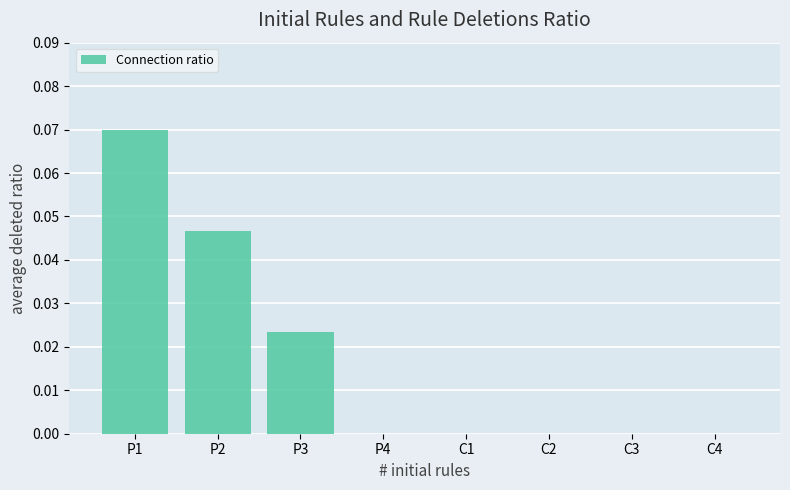

Between P3 and C4, which is larger?

P3